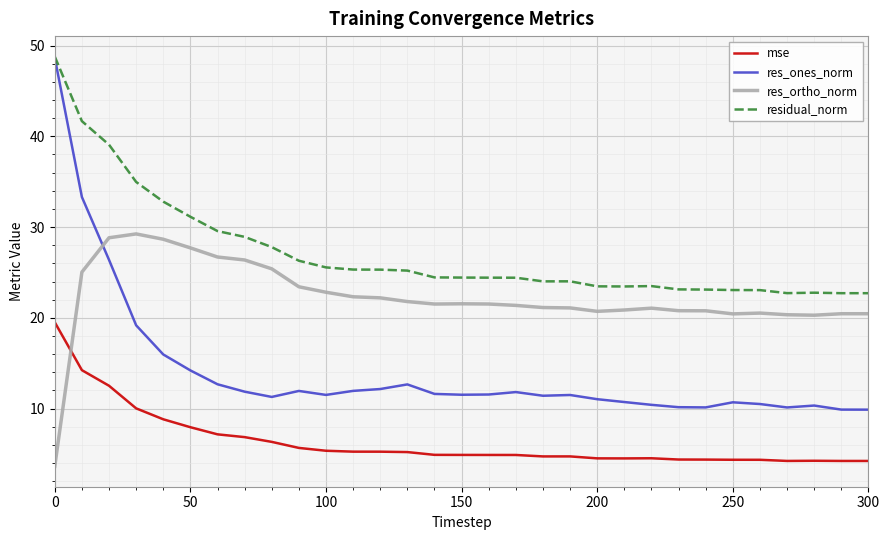

Which series has the largest total across all categories?

residual_norm